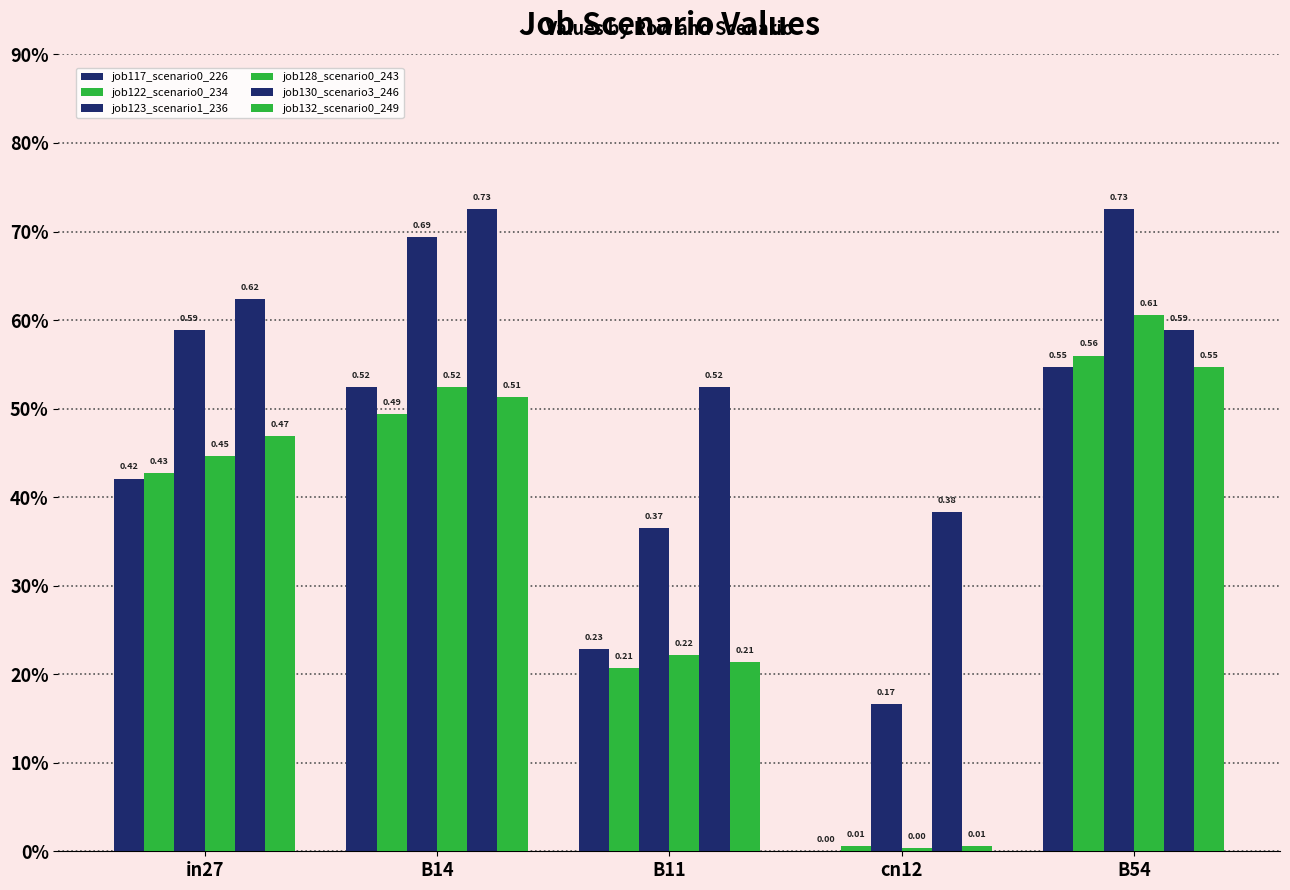

How many job117_scenario0_226 values are between 0 and 1?

5